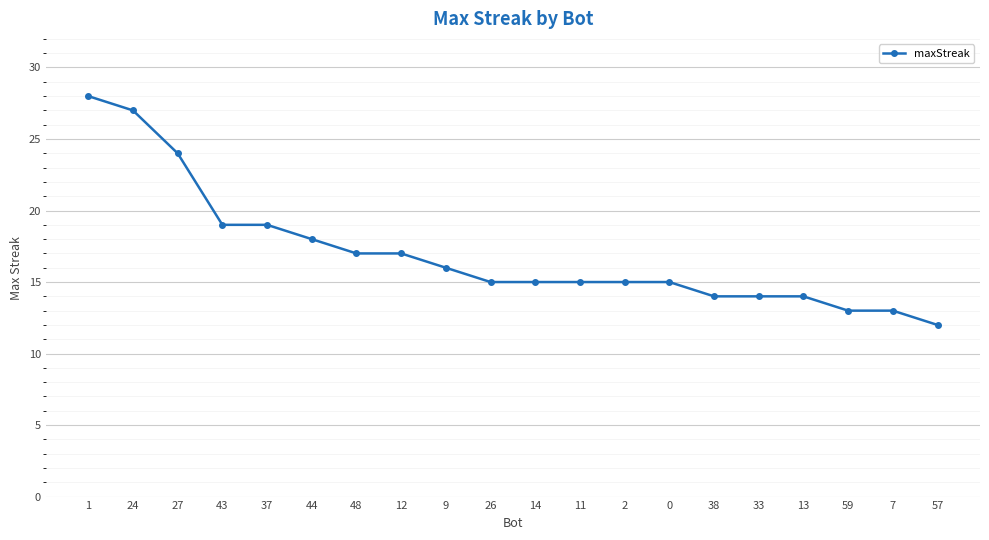

What is the change in value from 14 to 33?

-1